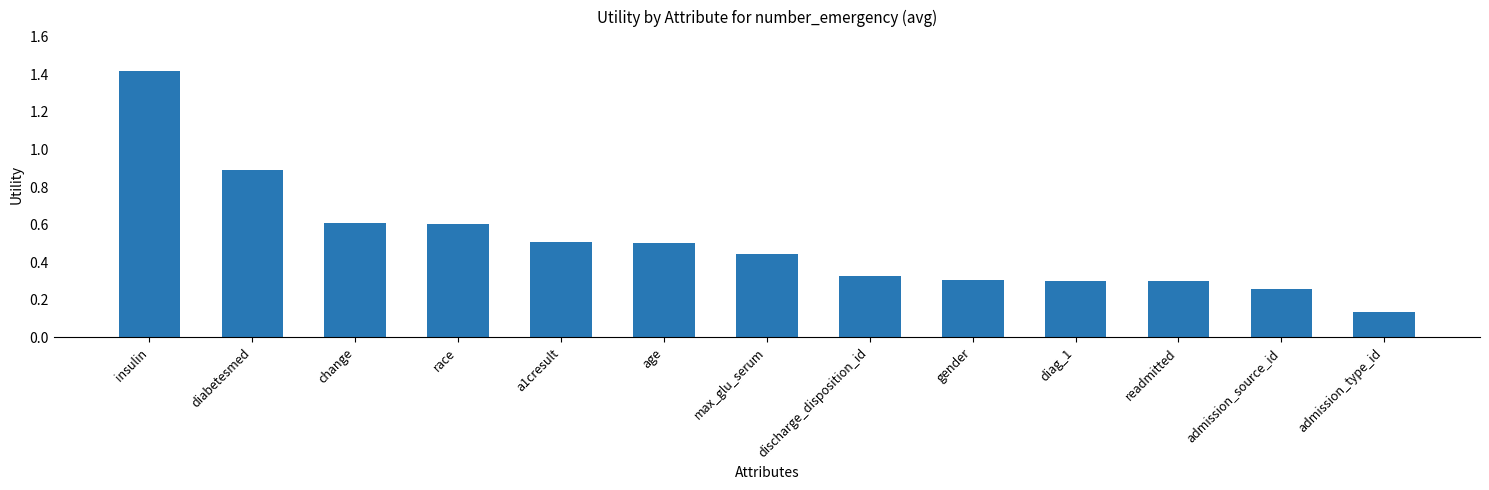

Read the value at age.

0.5